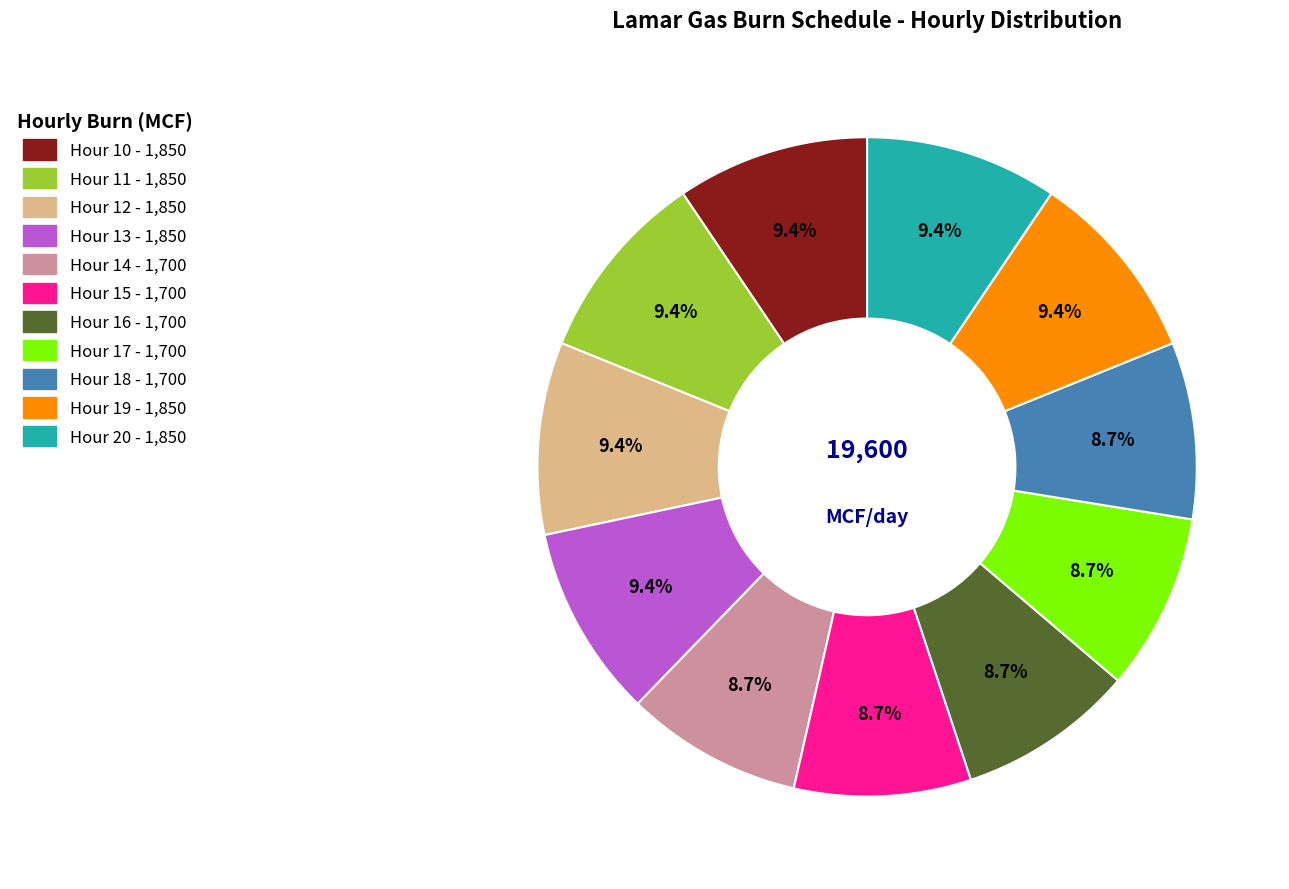

To the nearest percent, what is the difference between the Hour 12 and Hour 15 slice percentages?

1%